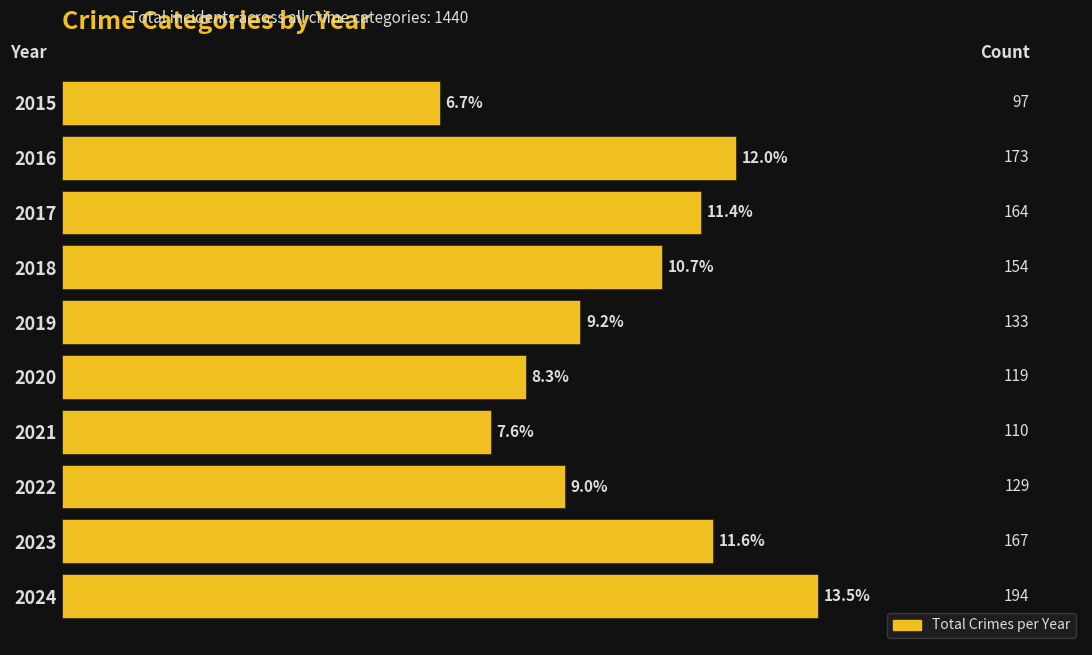

Does the chart contain any negative values?

No